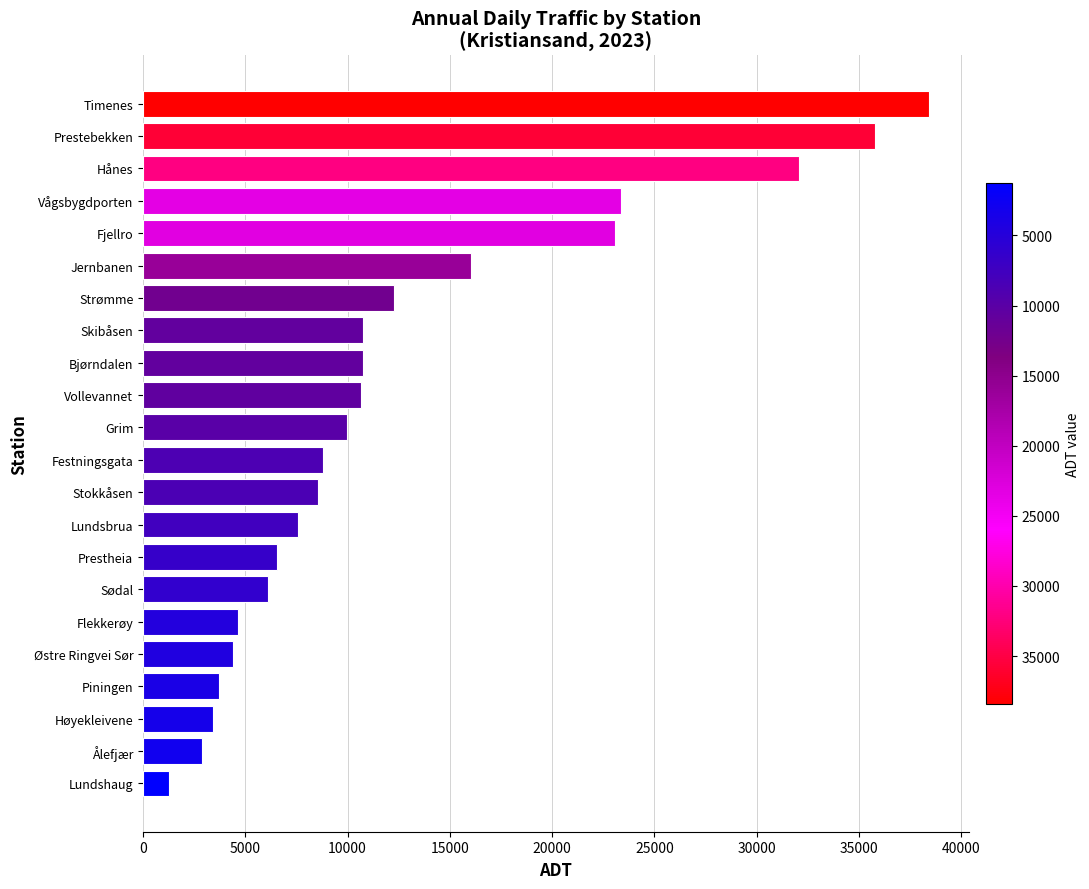

What is the difference between the maximum and second lowest values?

35550